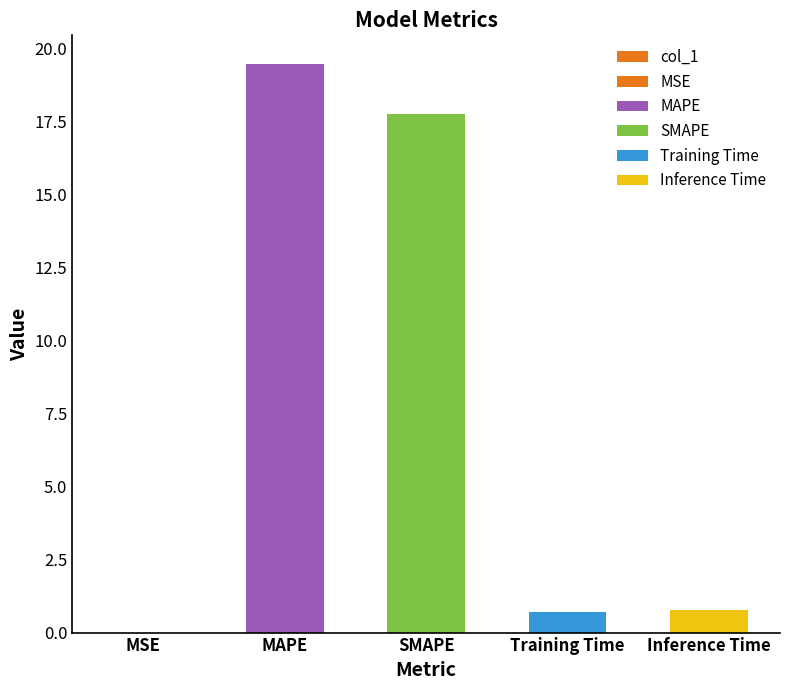

What is the sum of the values at SMAPE and MSE?

17.8